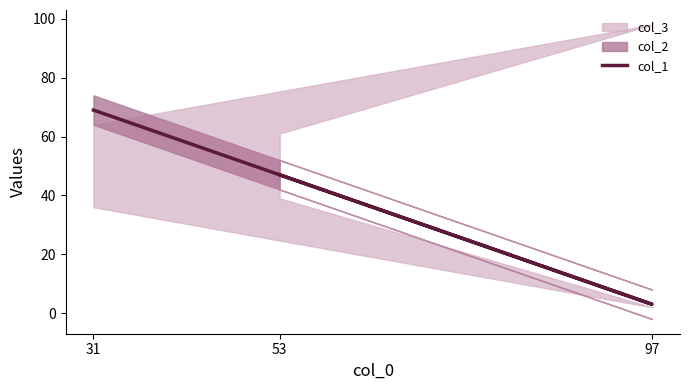

Rank the categories by value from lowest to highest.

97, 53, 31